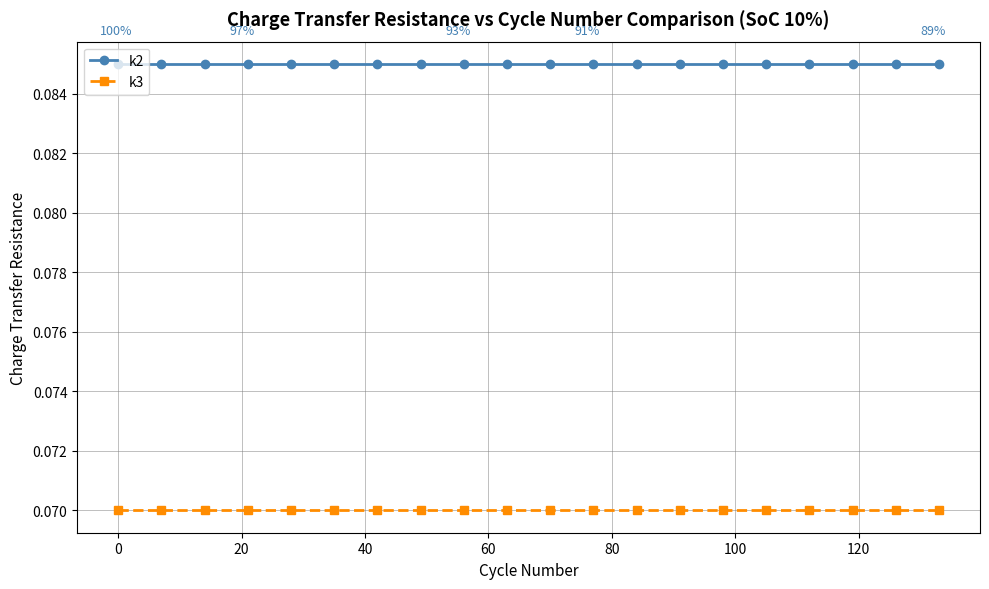

What is the sum of all k3 values?

1.4